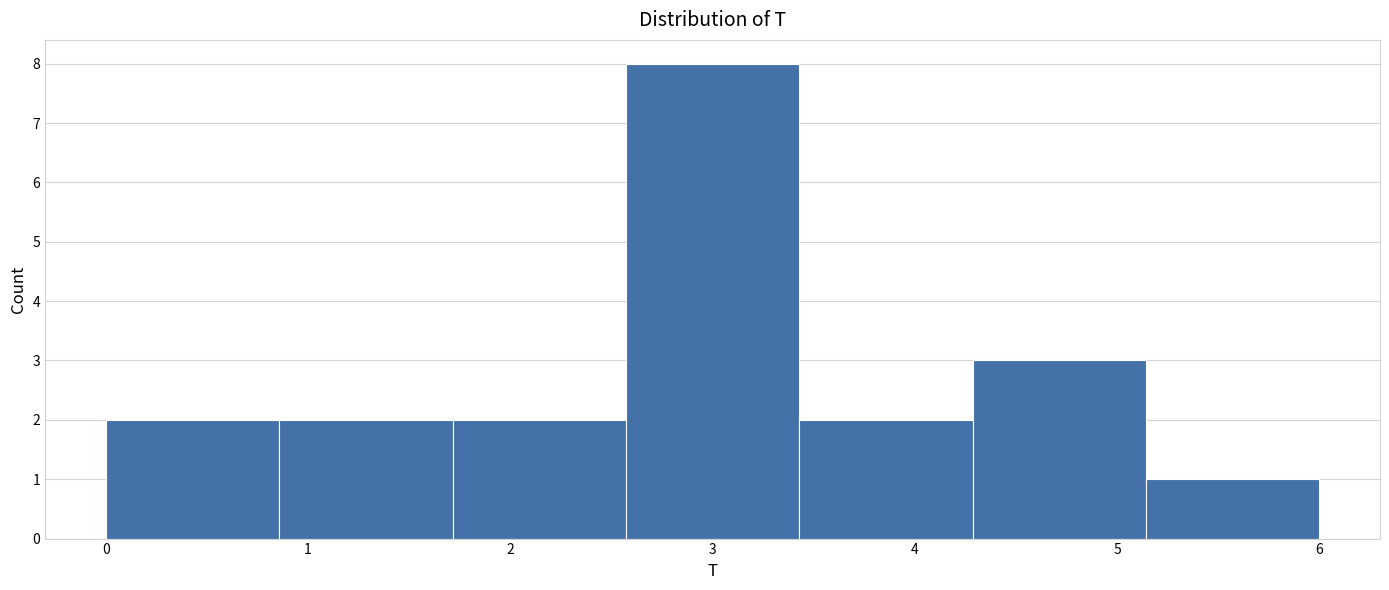

Which range on the x-axis has the tallest bar?

2.6 to 3.4